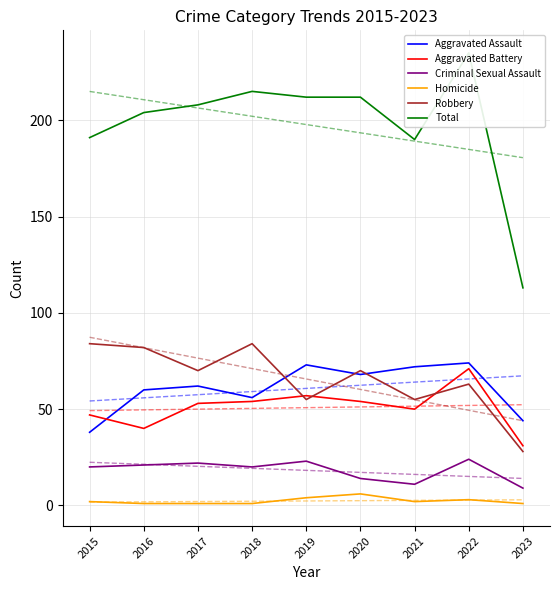

What is the difference between the Robbery values at 2022 and 2020?

7